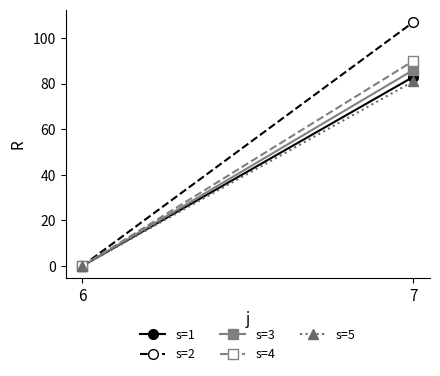

What is the maximum value for s=1?

83